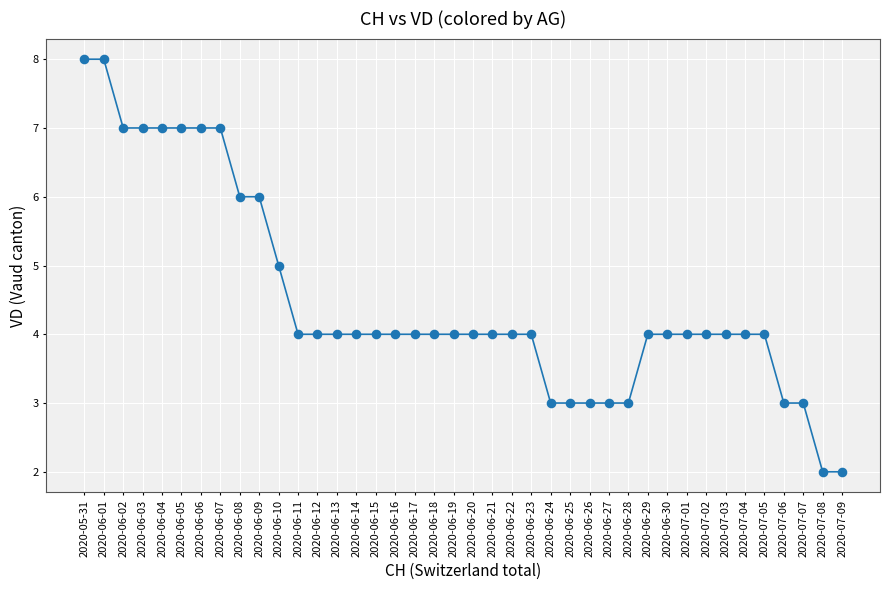

Which has a higher value, 2020-07-07 or 2020-06-06?

2020-06-06